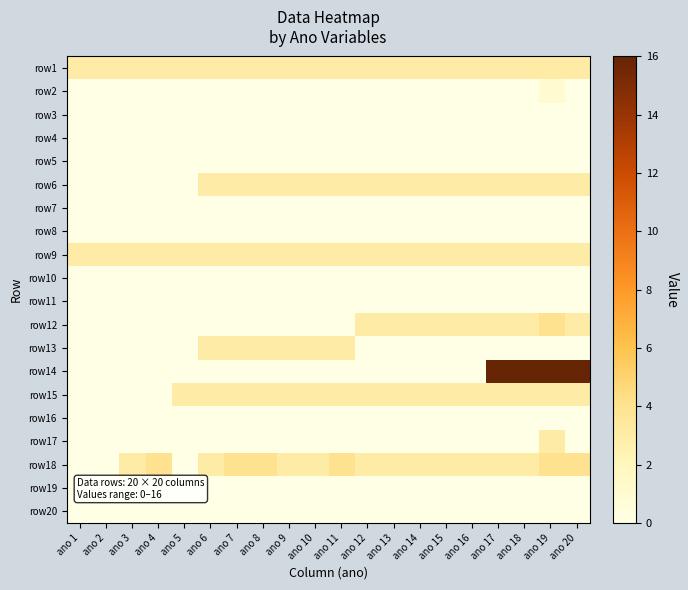

Reading left to right, transcribe all the data shown in this chart.

row1: ano 1=3	ano 2=3	ano 3=3	ano 4=3	ano 5=3	ano 6=3	ano 7=3	ano 8=3	ano 9=3	ano 10=3	ano 11=3	ano 12=3	ano 13=3	ano 14=3	ano 15=3	ano 16=3	ano 17=3	ano 18=3	ano 19=3	ano 20=3
row2: ano 1=0	ano 2=0	ano 3=0	ano 4=0	ano 5=0	ano 6=0	ano 7=0	ano 8=0	ano 9=0	ano 10=0	ano 11=0	ano 12=0	ano 13=0	ano 14=0	ano 15=0	ano 16=0	ano 17=0	ano 18=0	ano 19=1	ano 20=0
row3: ano 1=0	ano 2=0	ano 3=0	ano 4=0	ano 5=0	ano 6=0	ano 7=0	ano 8=0	ano 9=0	ano 10=0	ano 11=0	ano 12=0	ano 13=0	ano 14=0	ano 15=0	ano 16=0	ano 17=0	ano 18=0	ano 19=0	ano 20=0
row4: ano 1=0	ano 2=0	ano 3=0	ano 4=0	ano 5=0	ano 6=0	ano 7=0	ano 8=0	ano 9=0	ano 10=0	ano 11=0	ano 12=0	ano 13=0	ano 14=0	ano 15=0	ano 16=0	ano 17=0	ano 18=0	ano 19=0	ano 20=0
row5: ano 1=0	ano 2=0	ano 3=0	ano 4=0	ano 5=0	ano 6=0	ano 7=0	ano 8=0	ano 9=0	ano 10=0	ano 11=0	ano 12=0	ano 13=0	ano 14=0	ano 15=0	ano 16=0	ano 17=0	ano 18=0	ano 19=0	ano 20=0
row6: ano 1=0	ano 2=0	ano 3=0	ano 4=0	ano 5=0	ano 6=3	ano 7=3	ano 8=3	ano 9=3	ano 10=3	ano 11=3	ano 12=3	ano 13=3	ano 14=3	ano 15=3	ano 16=3	ano 17=3	ano 18=3	ano 19=3	ano 20=3
row7: ano 1=0	ano 2=0	ano 3=0	ano 4=0	ano 5=0	ano 6=0	ano 7=0	ano 8=0	ano 9=0	ano 10=0	ano 11=0	ano 12=0	ano 13=0	ano 14=0	ano 15=0	ano 16=0	ano 17=0	ano 18=0	ano 19=0	ano 20=0
row8: ano 1=0	ano 2=0	ano 3=0	ano 4=0	ano 5=0	ano 6=0	ano 7=0	ano 8=0	ano 9=0	ano 10=0	ano 11=0	ano 12=0	ano 13=0	ano 14=0	ano 15=0	ano 16=0	ano 17=0	ano 18=0	ano 19=0	ano 20=0
row9: ano 1=3	ano 2=3	ano 3=3	ano 4=3	ano 5=3	ano 6=3	ano 7=3	ano 8=3	ano 9=3	ano 10=3	ano 11=3	ano 12=3	ano 13=3	ano 14=3	ano 15=3	ano 16=3	ano 17=3	ano 18=3	ano 19=3	ano 20=3
row10: ano 1=0	ano 2=0	ano 3=0	ano 4=0	ano 5=0	ano 6=0	ano 7=0	ano 8=0	ano 9=0	ano 10=0	ano 11=0	ano 12=0	ano 13=0	ano 14=0	ano 15=0	ano 16=0	ano 17=0	ano 18=0	ano 19=0	ano 20=0
row11: ano 1=0	ano 2=0	ano 3=0	ano 4=0	ano 5=0	ano 6=0	ano 7=0	ano 8=0	ano 9=0	ano 10=0	ano 11=0	ano 12=0	ano 13=0	ano 14=0	ano 15=0	ano 16=0	ano 17=0	ano 18=0	ano 19=0	ano 20=0
row12: ano 1=0	ano 2=0	ano 3=0	ano 4=0	ano 5=0	ano 6=0	ano 7=0	ano 8=0	ano 9=0	ano 10=0	ano 11=0	ano 12=3	ano 13=3	ano 14=3	ano 15=3	ano 16=3	ano 17=3	ano 18=3	ano 19=4	ano 20=3
row13: ano 1=0	ano 2=0	ano 3=0	ano 4=0	ano 5=0	ano 6=3	ano 7=3	ano 8=3	ano 9=3	ano 10=3	ano 11=3	ano 12=0	ano 13=0	ano 14=0	ano 15=0	ano 16=0	ano 17=0	ano 18=0	ano 19=0	ano 20=0
row14: ano 1=0	ano 2=0	ano 3=0	ano 4=0	ano 5=0	ano 6=0	ano 7=0	ano 8=0	ano 9=0	ano 10=0	ano 11=0	ano 12=0	ano 13=0	ano 14=0	ano 15=0	ano 16=0	ano 17=16	ano 18=16	ano 19=16	ano 20=16
row15: ano 1=0	ano 2=0	ano 3=0	ano 4=0	ano 5=3	ano 6=3	ano 7=3	ano 8=3	ano 9=3	ano 10=3	ano 11=3	ano 12=3	ano 13=3	ano 14=3	ano 15=3	ano 16=3	ano 17=3	ano 18=3	ano 19=3	ano 20=3
row16: ano 1=0	ano 2=0	ano 3=0	ano 4=0	ano 5=0	ano 6=0	ano 7=0	ano 8=0	ano 9=0	ano 10=0	ano 11=0	ano 12=0	ano 13=0	ano 14=0	ano 15=0	ano 16=0	ano 17=0	ano 18=0	ano 19=0	ano 20=0
row17: ano 1=0	ano 2=0	ano 3=0	ano 4=0	ano 5=0	ano 6=0	ano 7=0	ano 8=0	ano 9=0	ano 10=0	ano 11=0	ano 12=0	ano 13=0	ano 14=0	ano 15=0	ano 16=0	ano 17=0	ano 18=0	ano 19=3	ano 20=0
row18: ano 1=0	ano 2=0	ano 3=3	ano 4=4	ano 5=0	ano 6=3	ano 7=4	ano 8=4	ano 9=3	ano 10=3	ano 11=4	ano 12=3	ano 13=3	ano 14=3	ano 15=3	ano 16=3	ano 17=3	ano 18=3	ano 19=4	ano 20=4
row19: ano 1=0	ano 2=0	ano 3=0	ano 4=0	ano 5=0	ano 6=0	ano 7=0	ano 8=0	ano 9=0	ano 10=0	ano 11=0	ano 12=0	ano 13=0	ano 14=0	ano 15=0	ano 16=0	ano 17=0	ano 18=0	ano 19=0	ano 20=0
row20: ano 1=0	ano 2=0	ano 3=0	ano 4=0	ano 5=0	ano 6=0	ano 7=0	ano 8=0	ano 9=0	ano 10=0	ano 11=0	ano 12=0	ano 13=0	ano 14=0	ano 15=0	ano 16=0	ano 17=0	ano 18=0	ano 19=0	ano 20=0